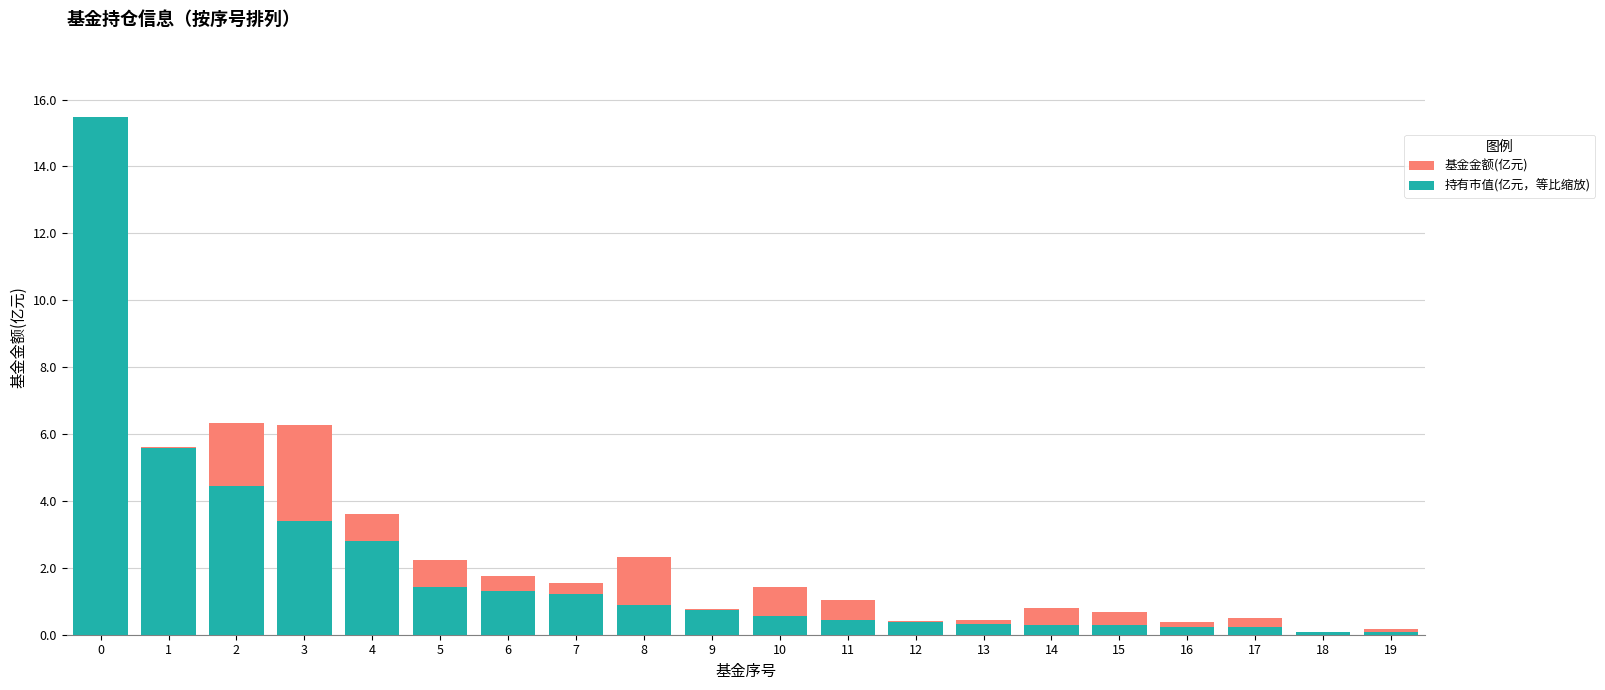

Rank the categories by 基金金额(亿元) value from highest to lowest.

0, 2, 3, 1, 4, 8, 5, 6, 7, 10, 11, 14, 9, 15, 17, 13, 12, 16, 19, 18